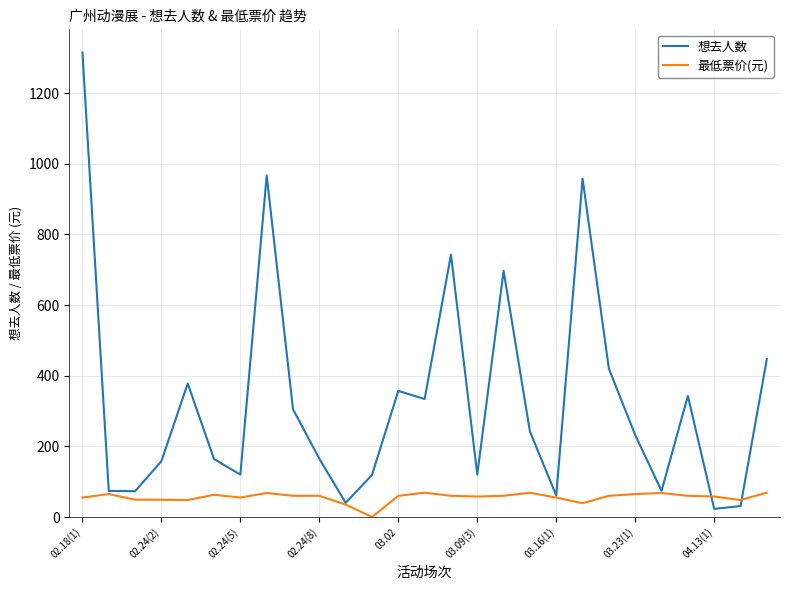

Which series has the largest total across all categories?

想去人数